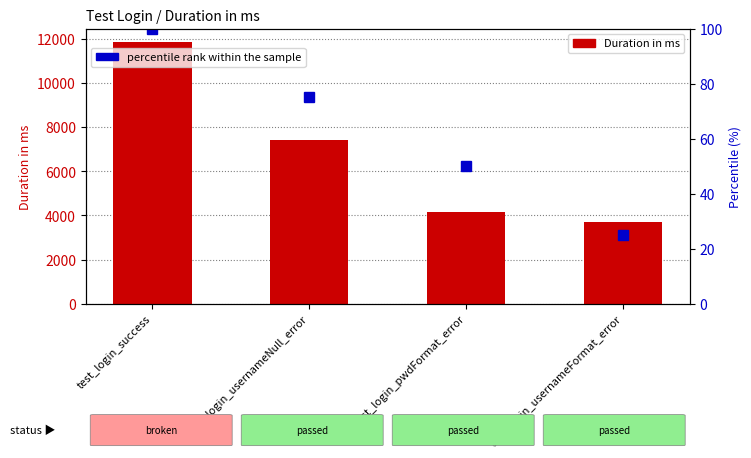

How many percentile rank within the sample values are between 50 and 100?

3